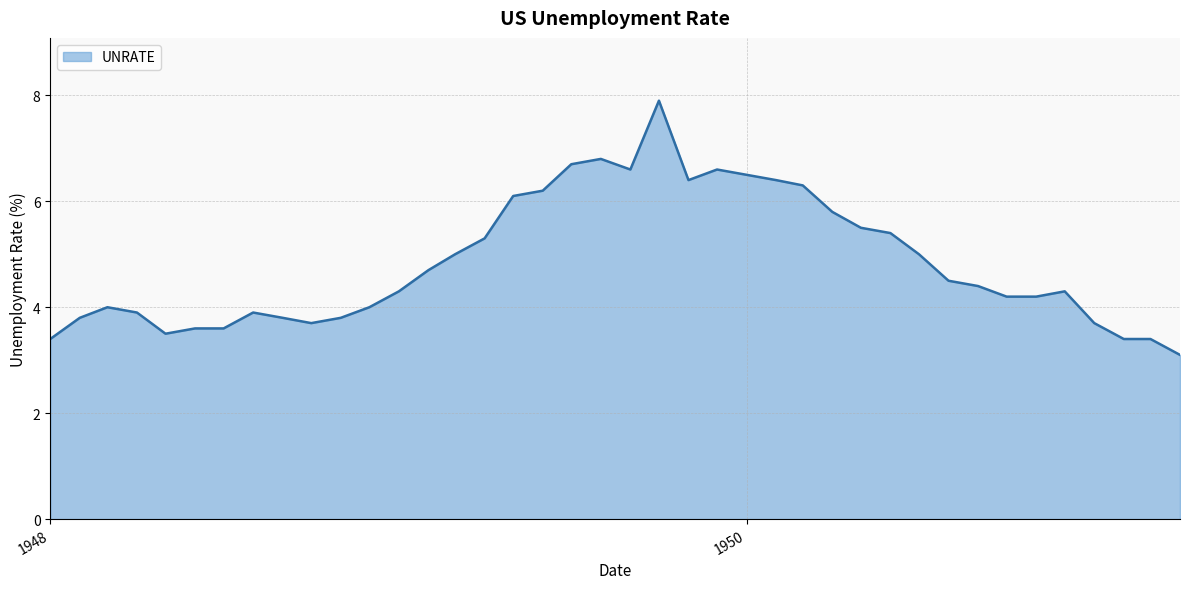

What is the smallest value displayed?

3.1